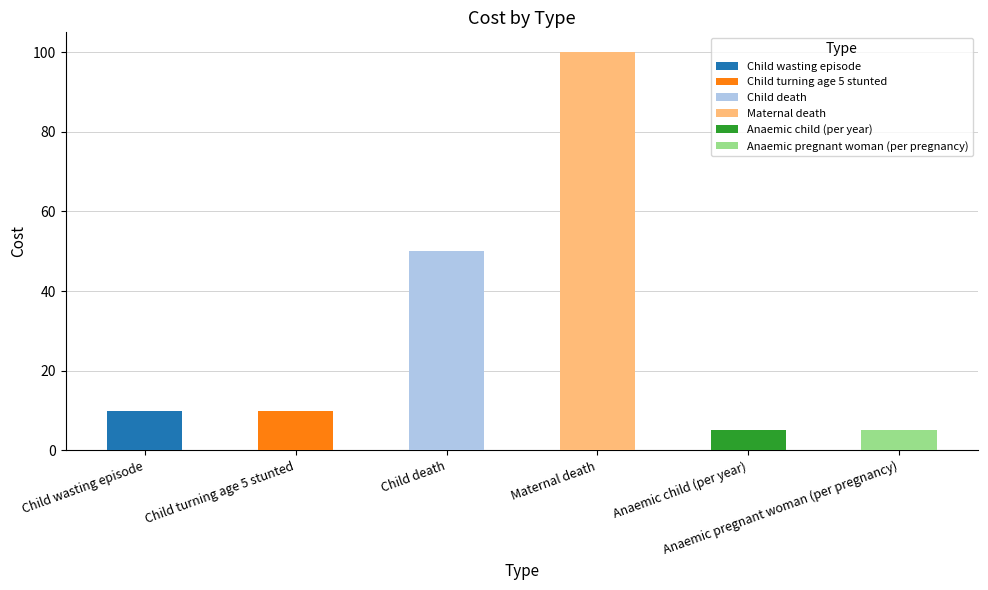

What is the minimum value shown in the chart?

5